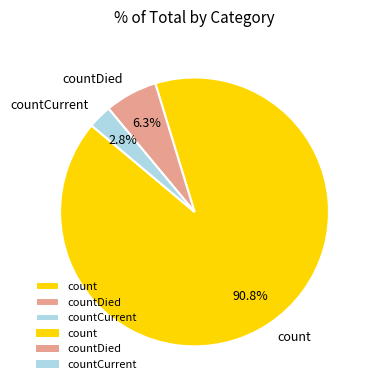

Which has a higher value, countCurrent or countDied?

countDied